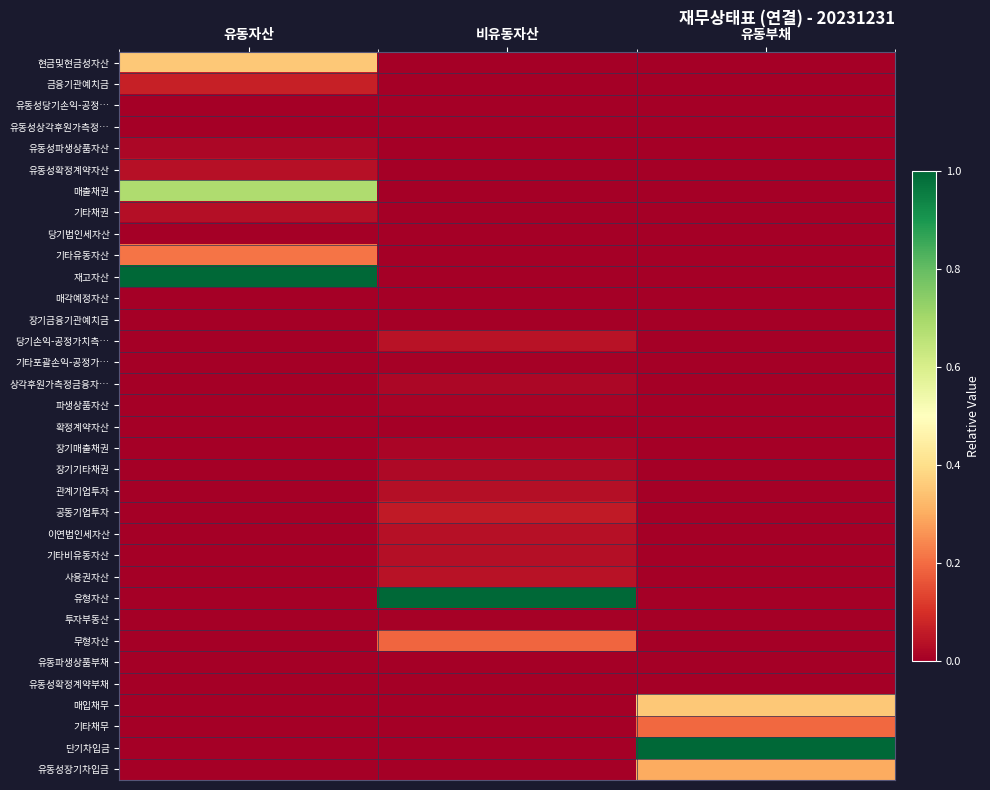

Reading left to right, what are all the values shown in this chart?

현금및현금성자산: 유동자산=0.4	비유동자산=0.0	유동부채=0.0
금융기관예치금: 유동자산=0.1	비유동자산=0.0	유동부채=0.0
유동성당기손익-공정…: 유동자산=0.0	비유동자산=0.0	유동부채=0.0
유동성상각후원가측정…: 유동자산=0.0	비유동자산=0.0	유동부채=0.0
유동성파생상품자산: 유동자산=0.0	비유동자산=0.0	유동부채=0.0
유동성확정계약자산: 유동자산=0.0	비유동자산=0.0	유동부채=0.0
매출채권: 유동자산=0.7	비유동자산=0.0	유동부채=0.0
기타채권: 유동자산=0.0	비유동자산=0.0	유동부채=0.0
당기법인세자산: 유동자산=0.0	비유동자산=0.0	유동부채=0.0
기타유동자산: 유동자산=0.2	비유동자산=0.0	유동부채=0.0
재고자산: 유동자산=1.0	비유동자산=0.0	유동부채=0.0
매각예정자산: 유동자산=0.0	비유동자산=0.0	유동부채=0.0
장기금융기관예치금: 유동자산=0.0	비유동자산=0.0	유동부채=0.0
당기손익-공정가치측…: 유동자산=0.0	비유동자산=0.0	유동부채=0.0
기타포괄손익-공정가…: 유동자산=0.0	비유동자산=0.0	유동부채=0.0
상각후원가측정금융자…: 유동자산=0.0	비유동자산=0.0	유동부채=0.0
파생상품자산: 유동자산=0.0	비유동자산=0.0	유동부채=0.0
확정계약자산: 유동자산=0.0	비유동자산=0.0	유동부채=0.0
장기매출채권: 유동자산=0.0	비유동자산=0.0	유동부채=0.0
장기기타채권: 유동자산=0.0	비유동자산=0.0	유동부채=0.0
관계기업투자: 유동자산=0.0	비유동자산=0.0	유동부채=0.0
공동기업투자: 유동자산=0.0	비유동자산=0.1	유동부채=0.0
이연법인세자산: 유동자산=0.0	비유동자산=0.0	유동부채=0.0
기타비유동자산: 유동자산=0.0	비유동자산=0.0	유동부채=0.0
사용권자산: 유동자산=0.0	비유동자산=0.0	유동부채=0.0
유형자산: 유동자산=0.0	비유동자산=1.0	유동부채=0.0
투자부동산: 유동자산=0.0	비유동자산=0.0	유동부채=0.0
무형자산: 유동자산=0.0	비유동자산=0.2	유동부채=0.0
유동파생상품부채: 유동자산=0.0	비유동자산=0.0	유동부채=0.0
유동성확정계약부채: 유동자산=0.0	비유동자산=0.0	유동부채=0.0
매입채무: 유동자산=0.0	비유동자산=0.0	유동부채=0.4
기타채무: 유동자산=0.0	비유동자산=0.0	유동부채=0.2
단기차입금: 유동자산=0.0	비유동자산=0.0	유동부채=1.0
유동성장기차입금: 유동자산=0.0	비유동자산=0.0	유동부채=0.3